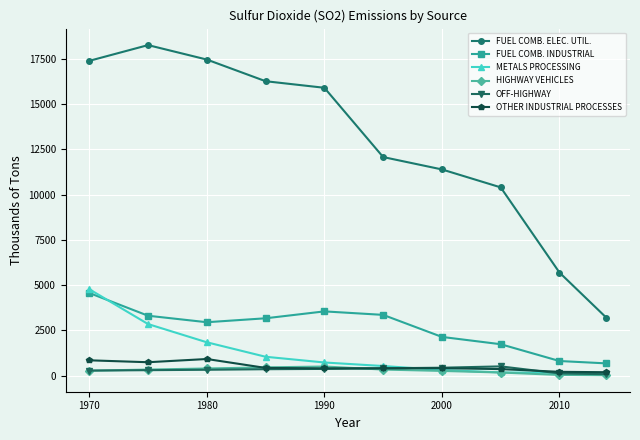

How many categories are shown in the chart?

10